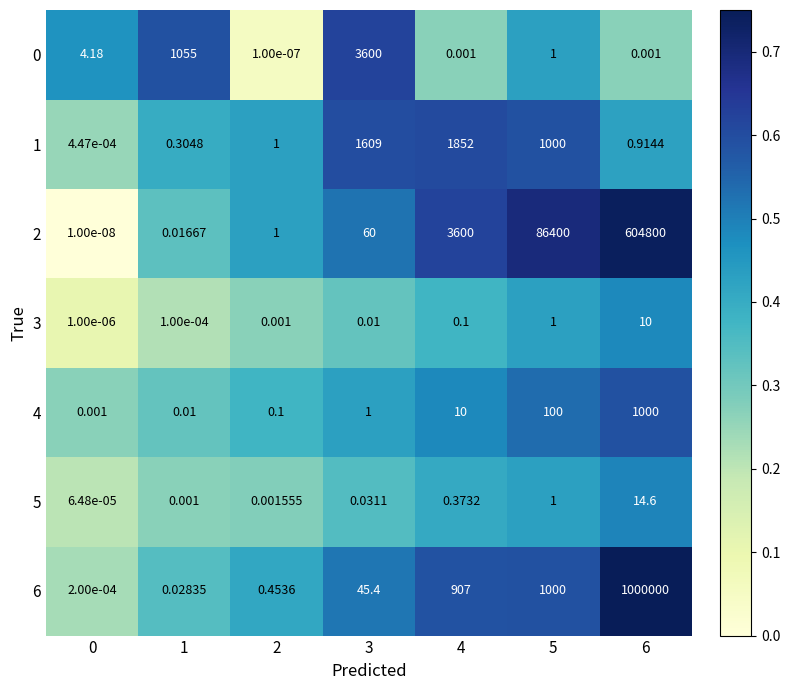

Which series has the largest range (max minus min)?

6